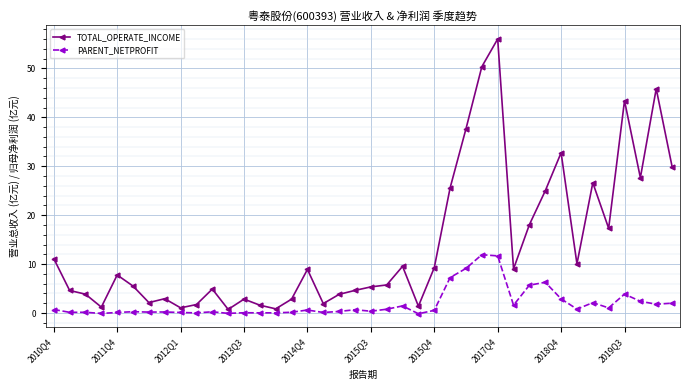

True or false: PARENT_NETPROFIT has more than 1 points higher than both neighbors.

True